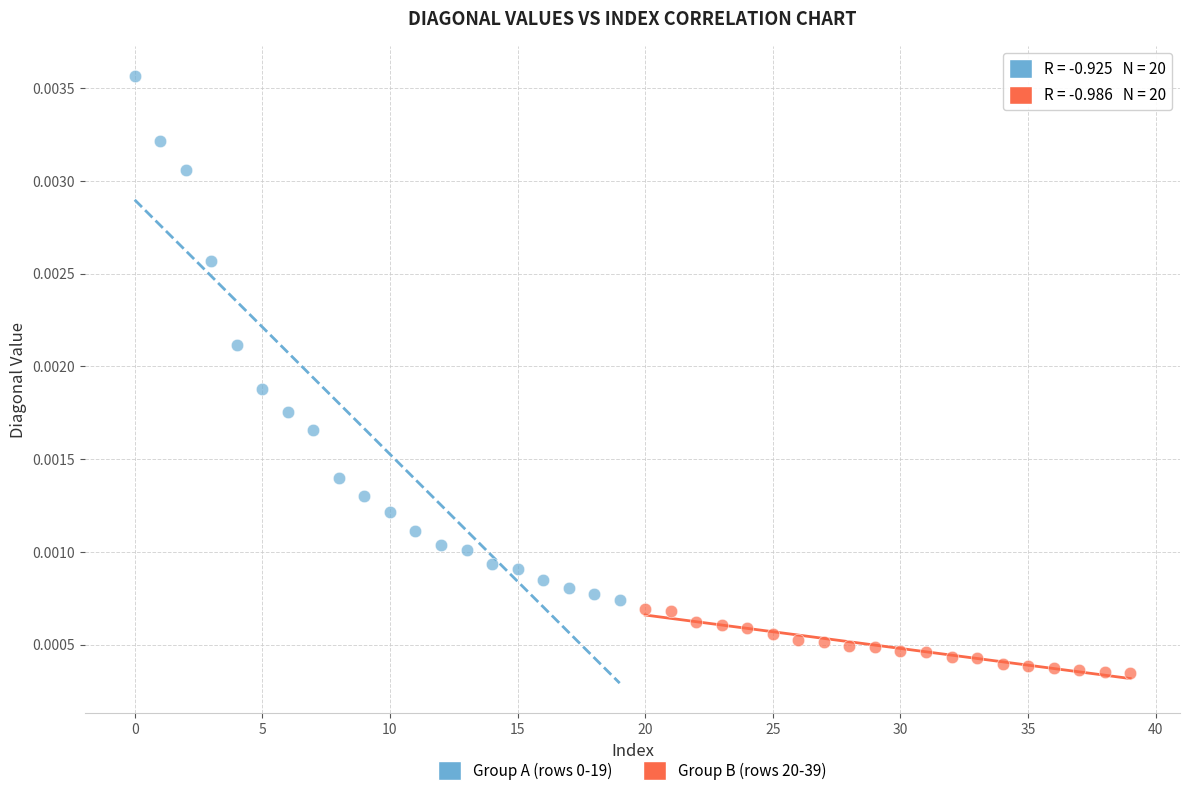

Which series reaches the minimum Y coordinate?

Group B (rows 20-39)